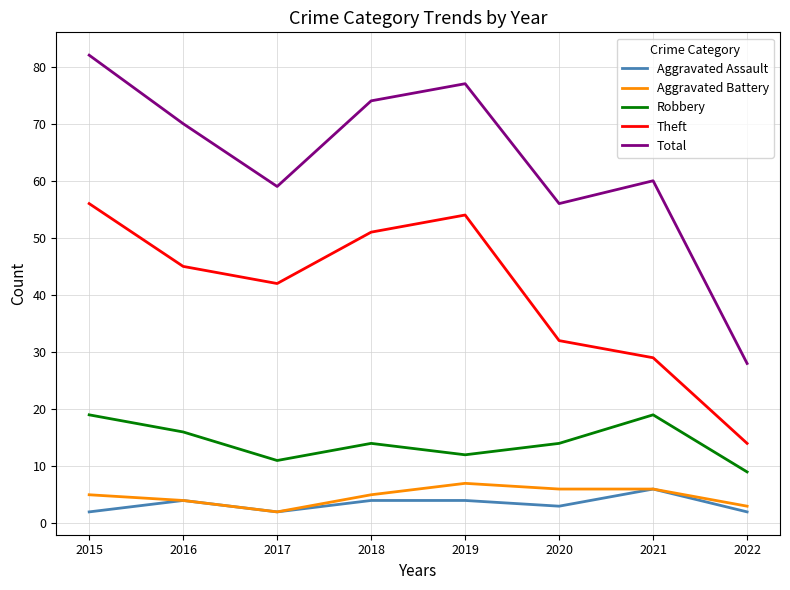

Reading left to right, list all the values displayed in this chart.

Aggravated Assault: 2	4	2	4	4	3	6	2
Aggravated Battery: 5	4	2	5	7	6	6	3
Robbery: 19	16	11	14	12	14	19	9
Theft: 56	45	42	51	54	32	29	14
Total: 82	70	59	74	77	56	60	28